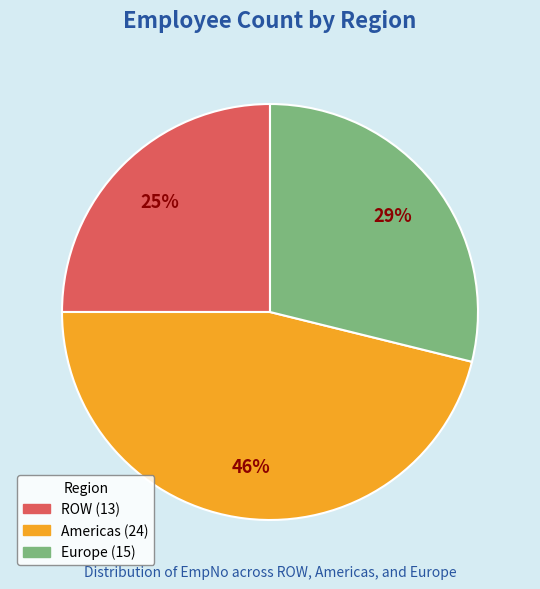

Does any single category account for the majority?

No